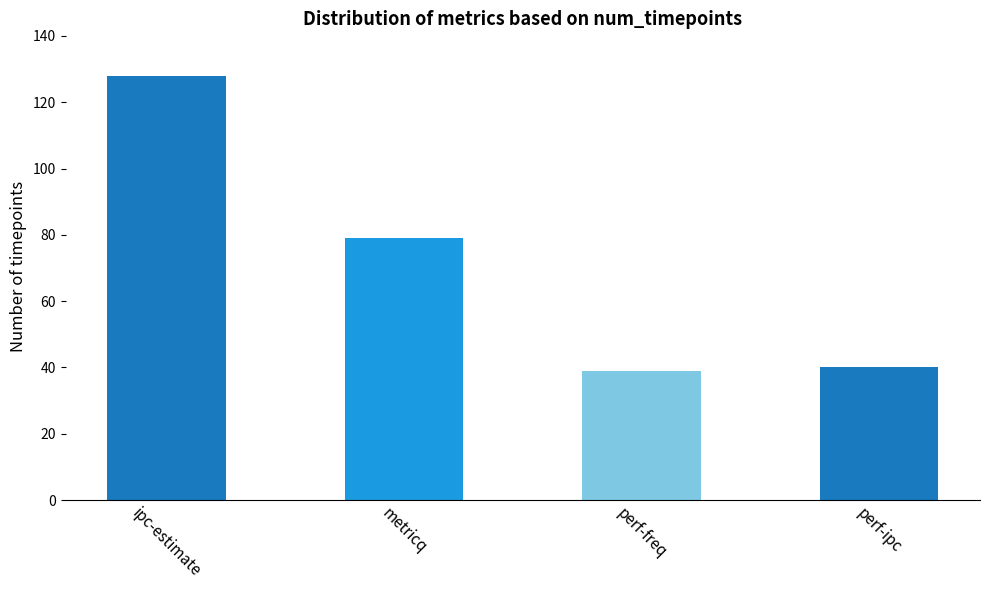

True or false: the data shows 22 at perf-ipc.

False